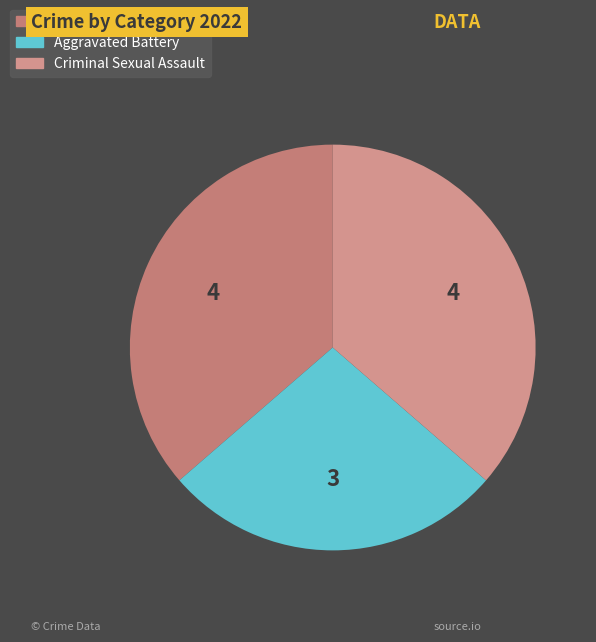

How many slices are in this pie chart?

3